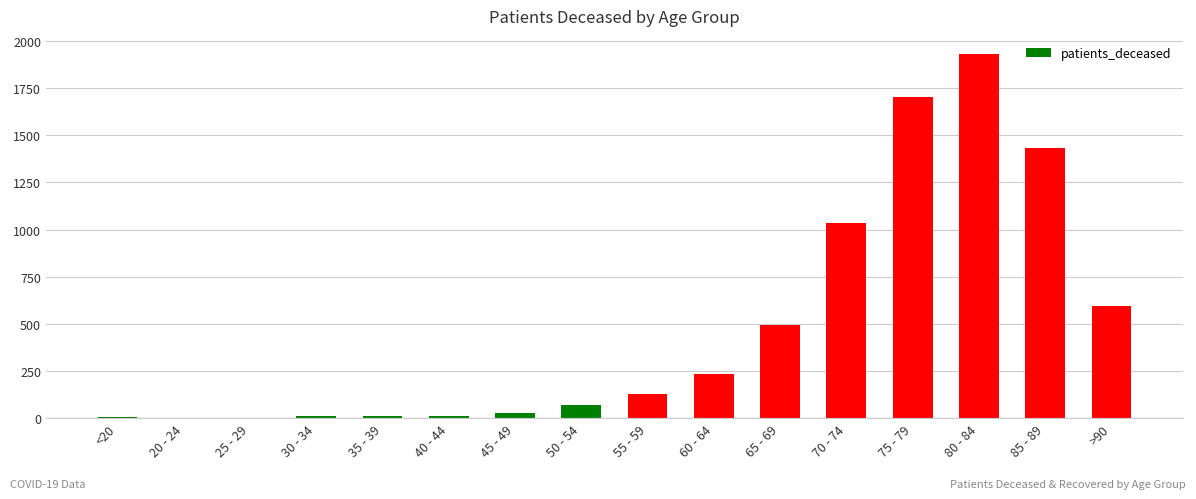

The chart shows a value of 25 at 45 - 49. True or false?

True